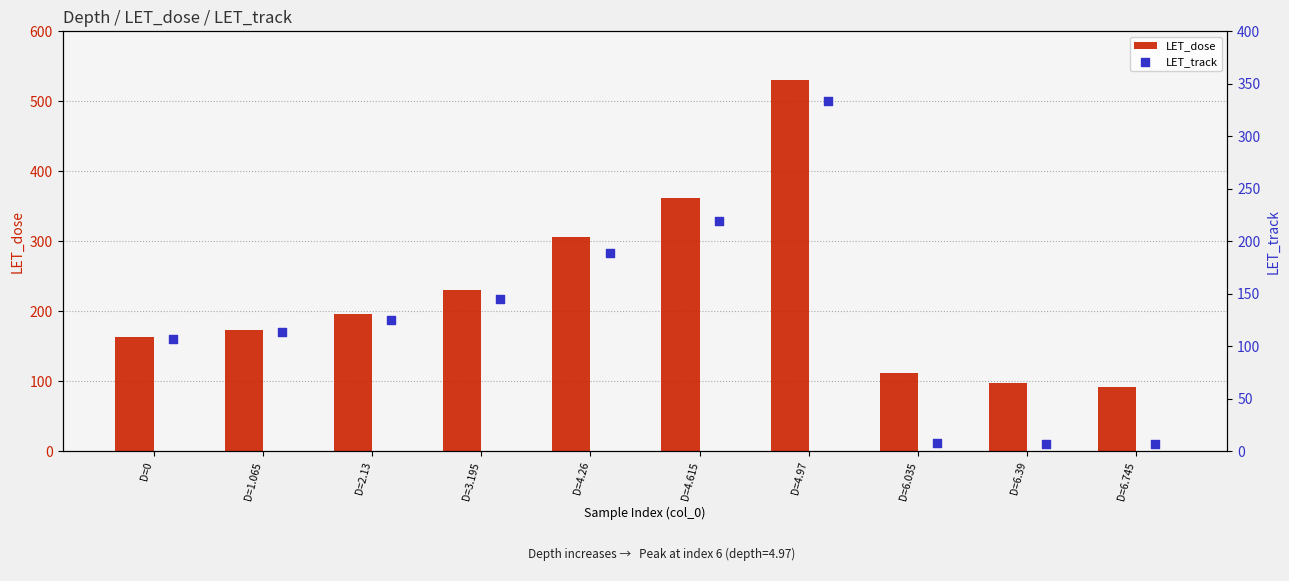

Which series reaches the maximum Y coordinate?

LET_dose